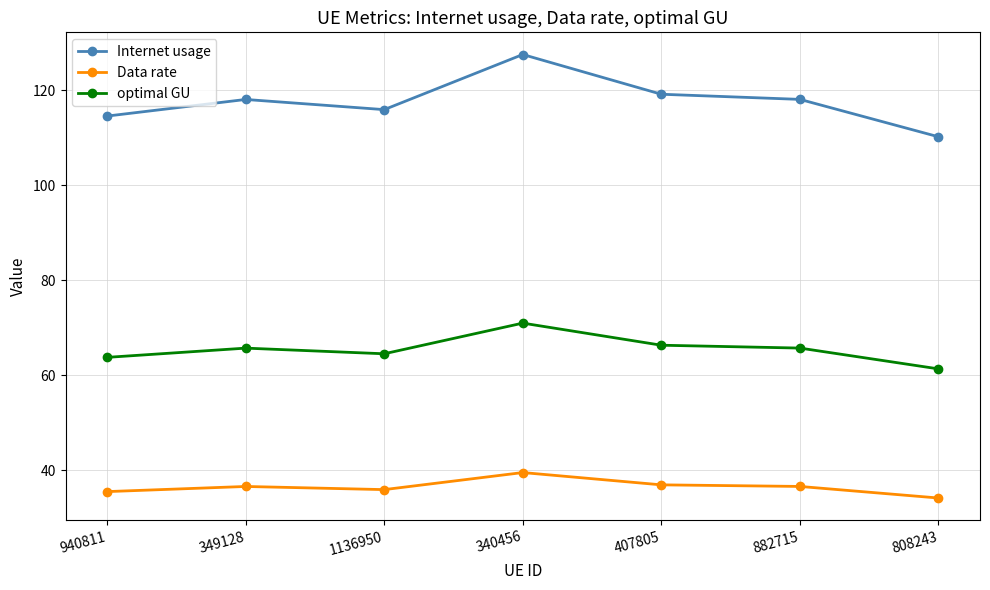

What is the maximum value shown in the chart?

127.6